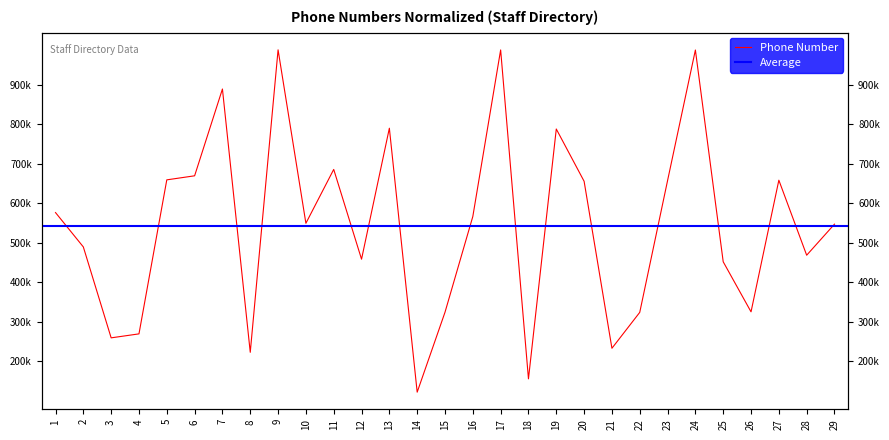

Reading left to right, what are all the values shown in this chart?

1=575886	2=488921	3=258721	4=268788	5=658721	6=668987	7=888721	8=222124	9=987898	10=548798	11=685144	12=457869	13=789456	14=121212	15=323536	16=565958	17=987645	18=154898	19=787458	20=655125	21=232325	22=323235	23=656867	24=987456	25=451298	26=324598	27=657849	28=467931	29=546587